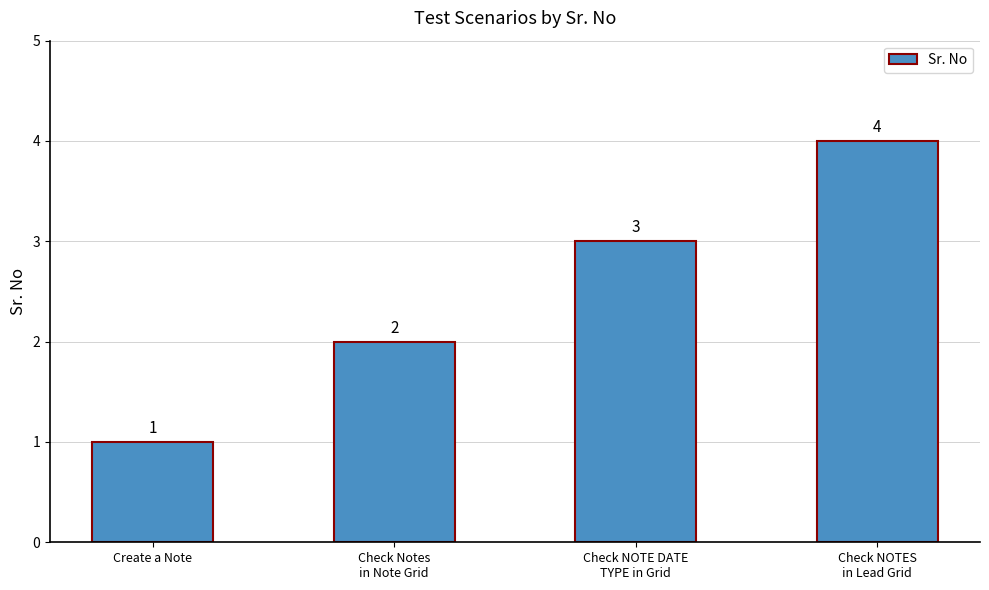

What position from the left is Check NOTES
in Lead Grid?

4